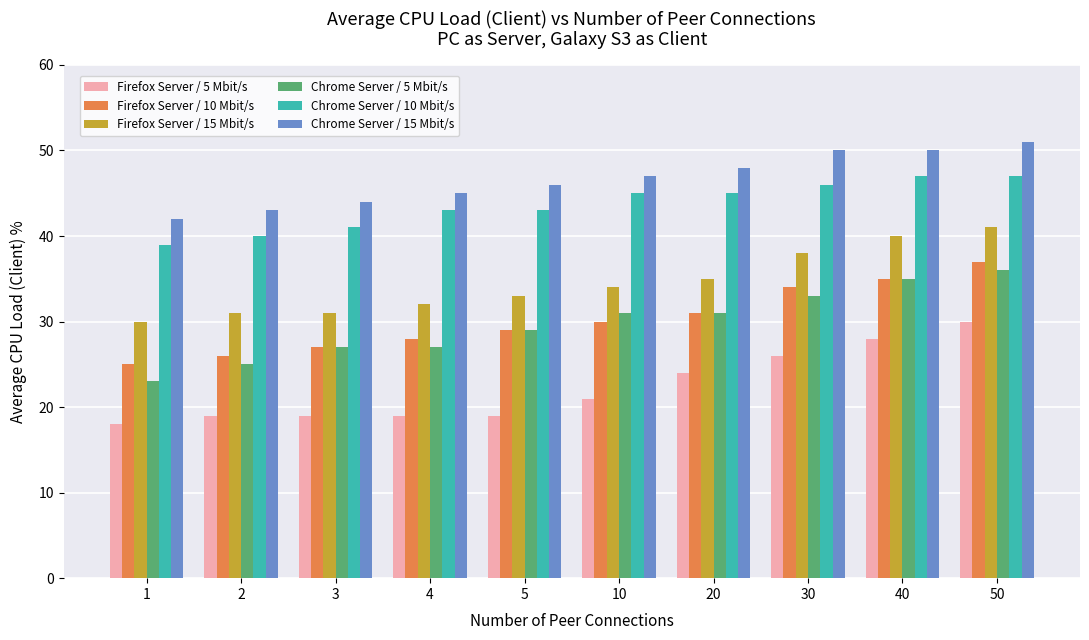

What is the spread (max minus min) of values at 3?

25